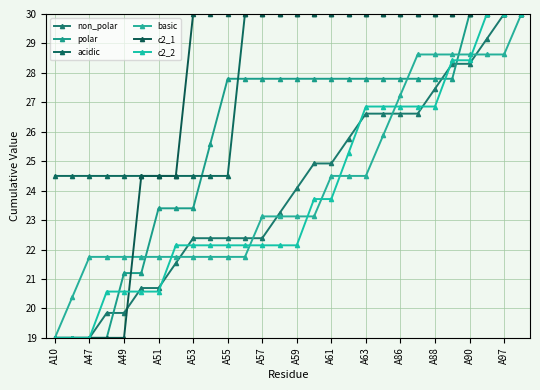

Reading left to right, list all the values displayed in this chart.

non_polar: 19.0	19.0	19.0	19.8	19.8	20.7	20.7	21.5	22.4	22.4	22.4	22.4	22.4	23.2	24.1	24.9	24.9	25.8	26.6	26.6	26.6	26.6	27.5	28.3	28.3	29.2	30.0	30.0
polar: 19.0	19.0	19.0	19.0	21.2	21.2	23.4	23.4	23.4	25.6	27.8	27.8	27.8	27.8	27.8	27.8	27.8	27.8	27.8	27.8	27.8	27.8	27.8	27.8	30.0	30.0	30.0	30.0
acidic: 24.5	24.5	24.5	24.5	24.5	24.5	24.5	24.5	24.5	24.5	24.5	30.0	30.0	30.0	30.0	30.0	30.0	30.0	30.0	30.0	30.0	30.0	30.0	30.0	30.0	30.0	30.0	30.0
basic: 19.0	20.4	21.8	21.8	21.8	21.8	21.8	21.8	21.8	21.8	21.8	21.8	23.1	23.1	23.1	23.1	24.5	24.5	24.5	25.9	27.2	28.6	28.6	28.6	28.6	28.6	28.6	30.0
c2_1: 19.0	19.0	19.0	19.0	19.0	24.5	24.5	24.5	30.0	30.0	30.0	30.0	30.0	30.0	30.0	30.0	30.0	30.0	30.0	30.0	30.0	30.0	30.0	30.0	30.0	30.0	30.0	30.0
c2_2: 19.0	19.0	19.0	20.6	20.6	20.6	20.6	22.1	22.1	22.1	22.1	22.1	22.1	22.1	22.1	23.7	23.7	25.3	26.9	26.9	26.9	26.9	26.9	28.4	28.4	30.0	30.0	30.0